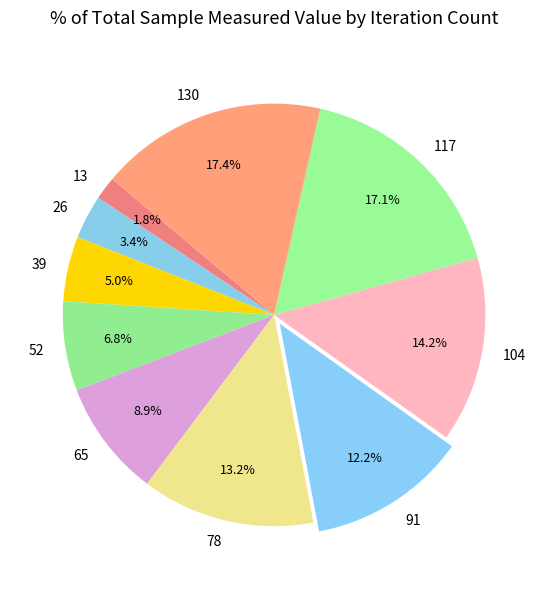

Count the number of slices in the pie.

10